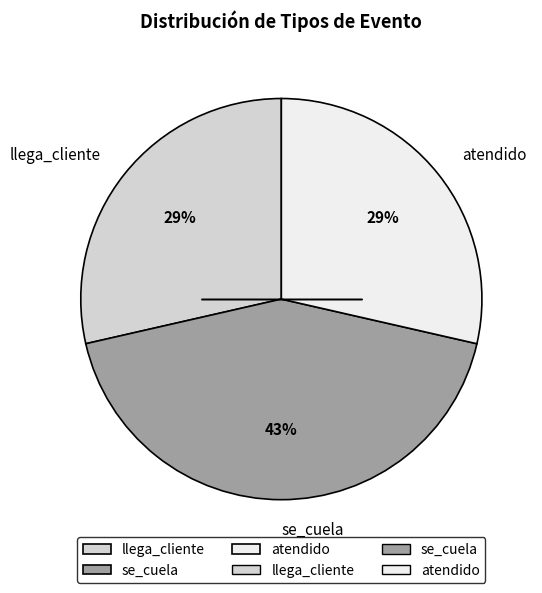

To the nearest percent, what is the difference between the largest and smallest slice percentages?

14%